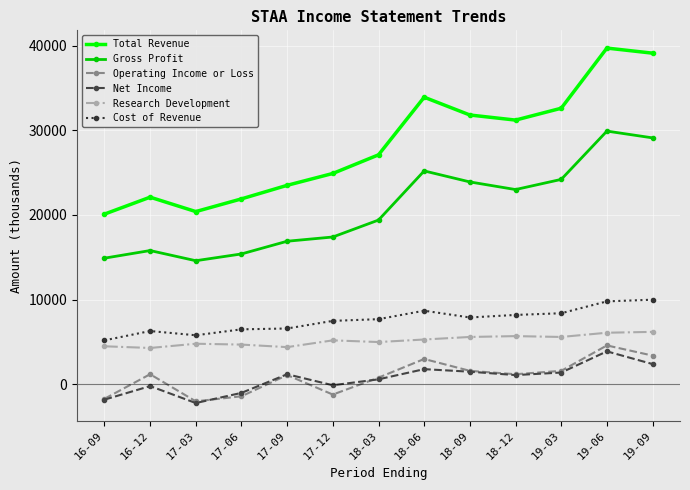

What is the label of the 5th point from the right?

18-09